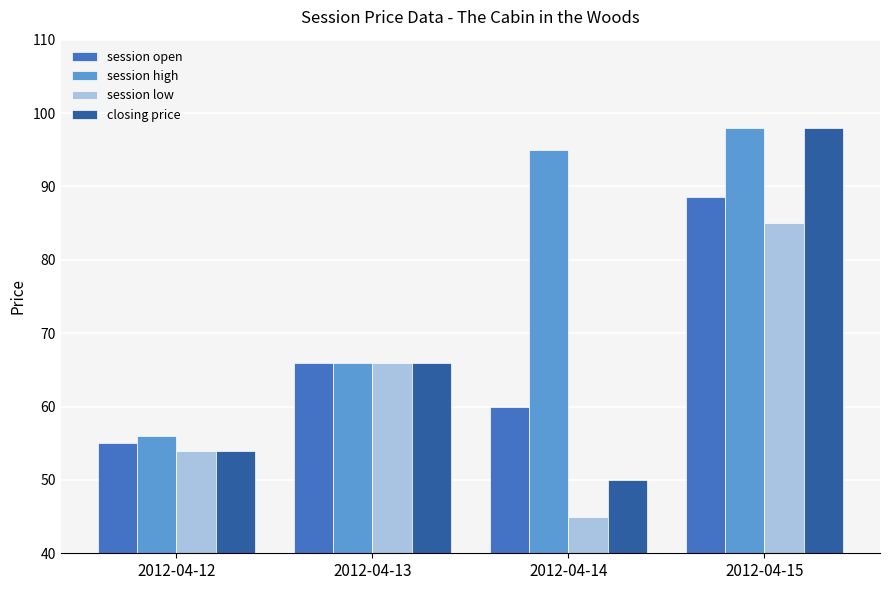

What are all the series names shown in the legend?

session open, session high, session low, closing price